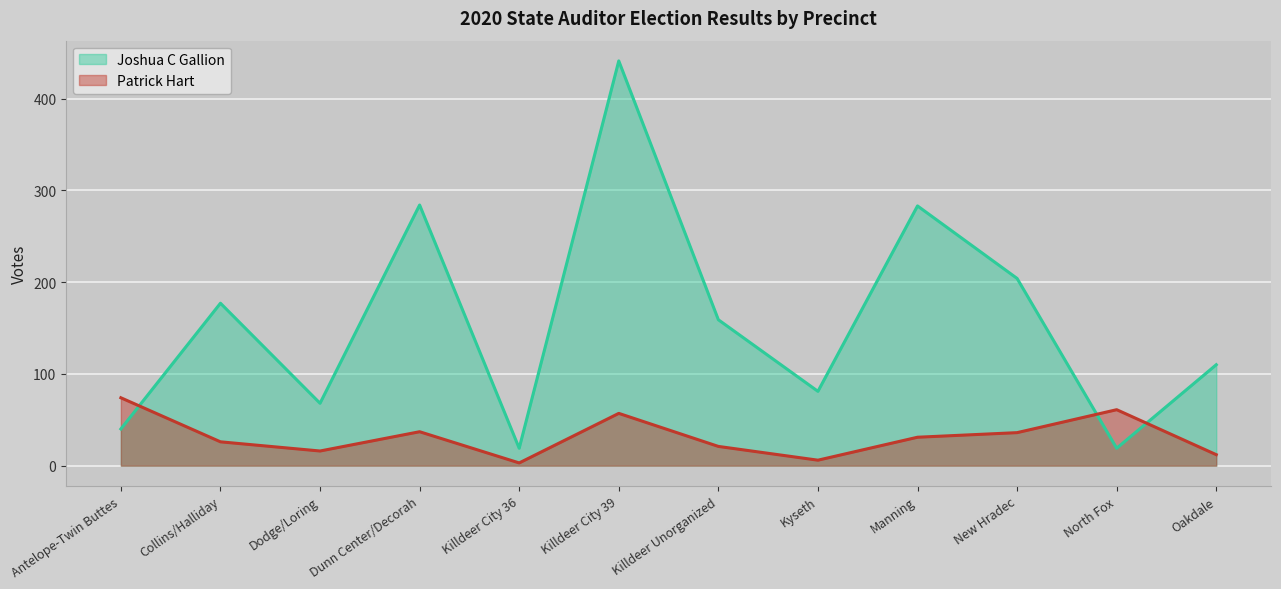

Rank the series by their maximum value, from highest to lowest.

Joshua C Gallion, Patrick Hart